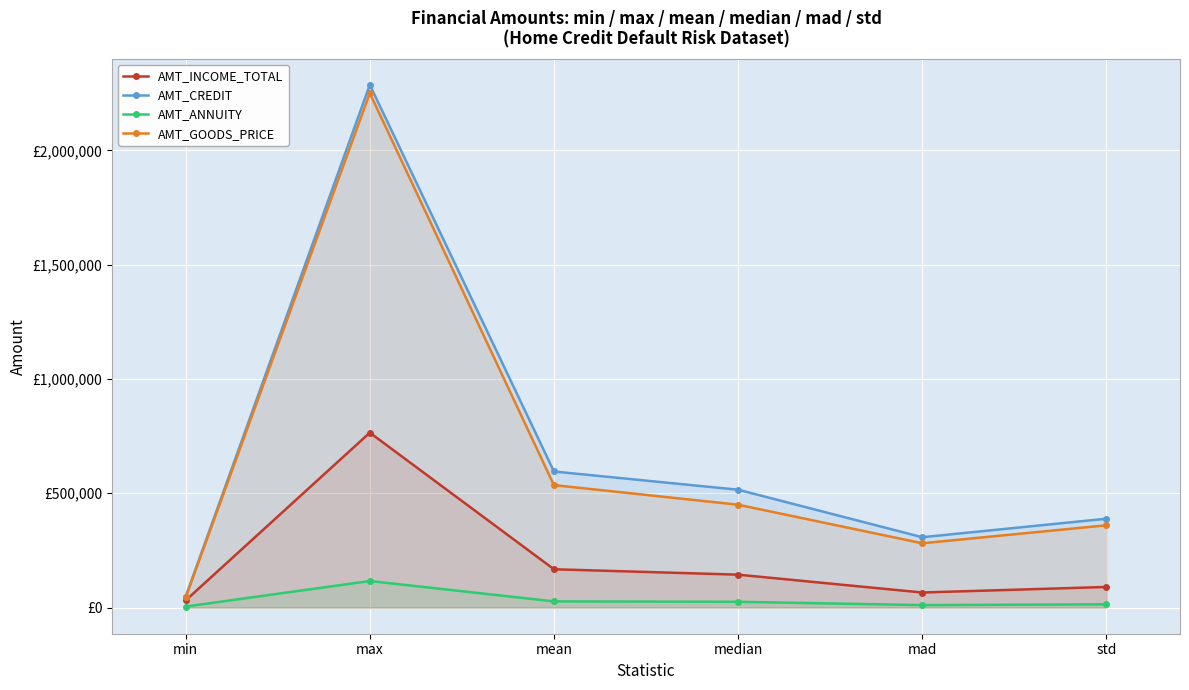

What is the difference between the maximum and minimum values in the AMT_INCOME_TOTAL series?

733500.0